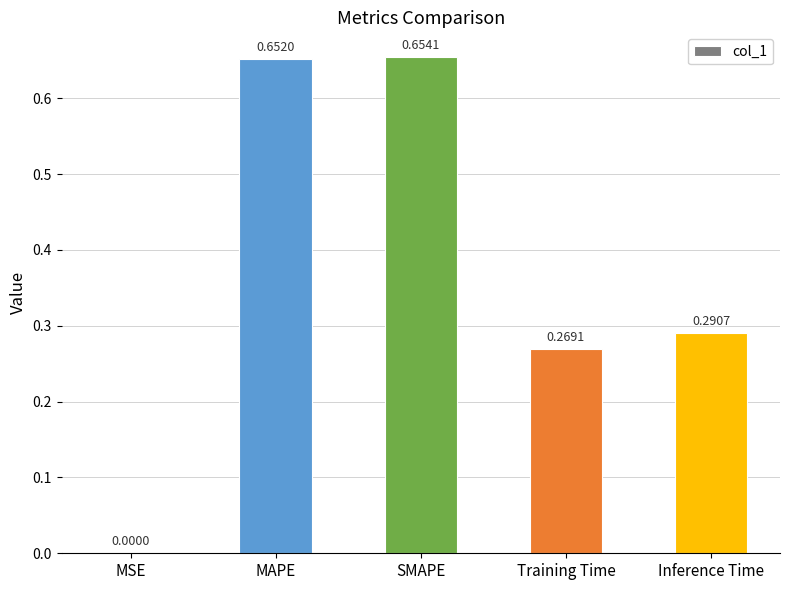

What is the sum of all values?

1.9